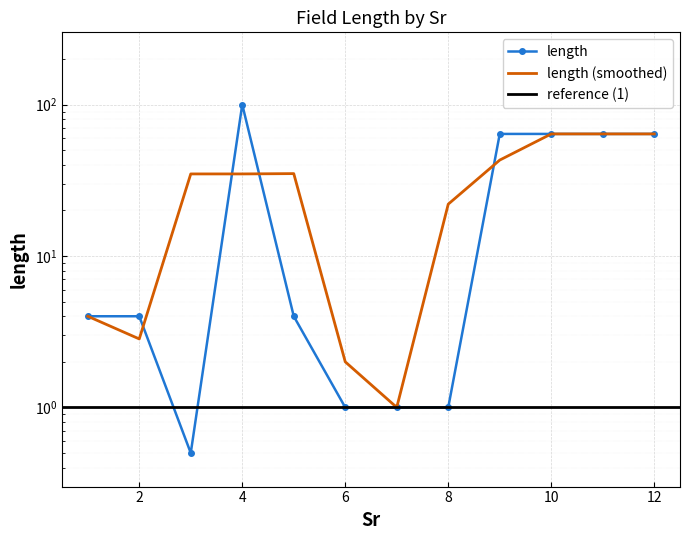

Which has a higher value, 8 or 2?

2